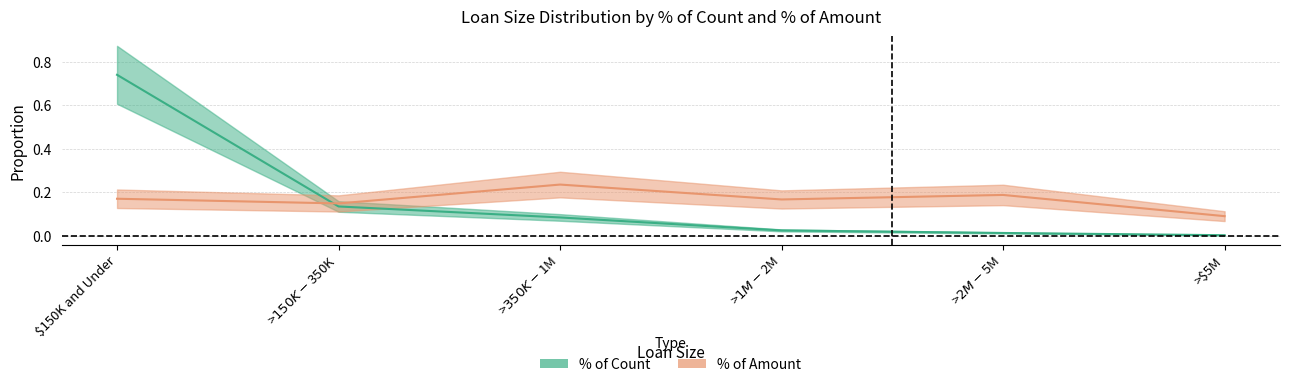

Between >$150K - $350K and >$350K - $1M, which series saw the biggest shift?

% of Amount